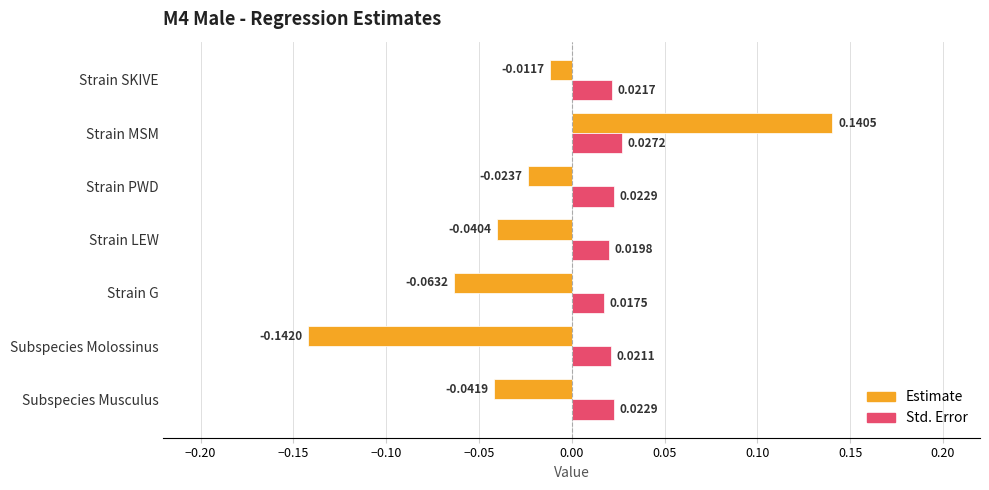

Rank the series by their maximum value, from highest to lowest.

Estimate, Std. Error